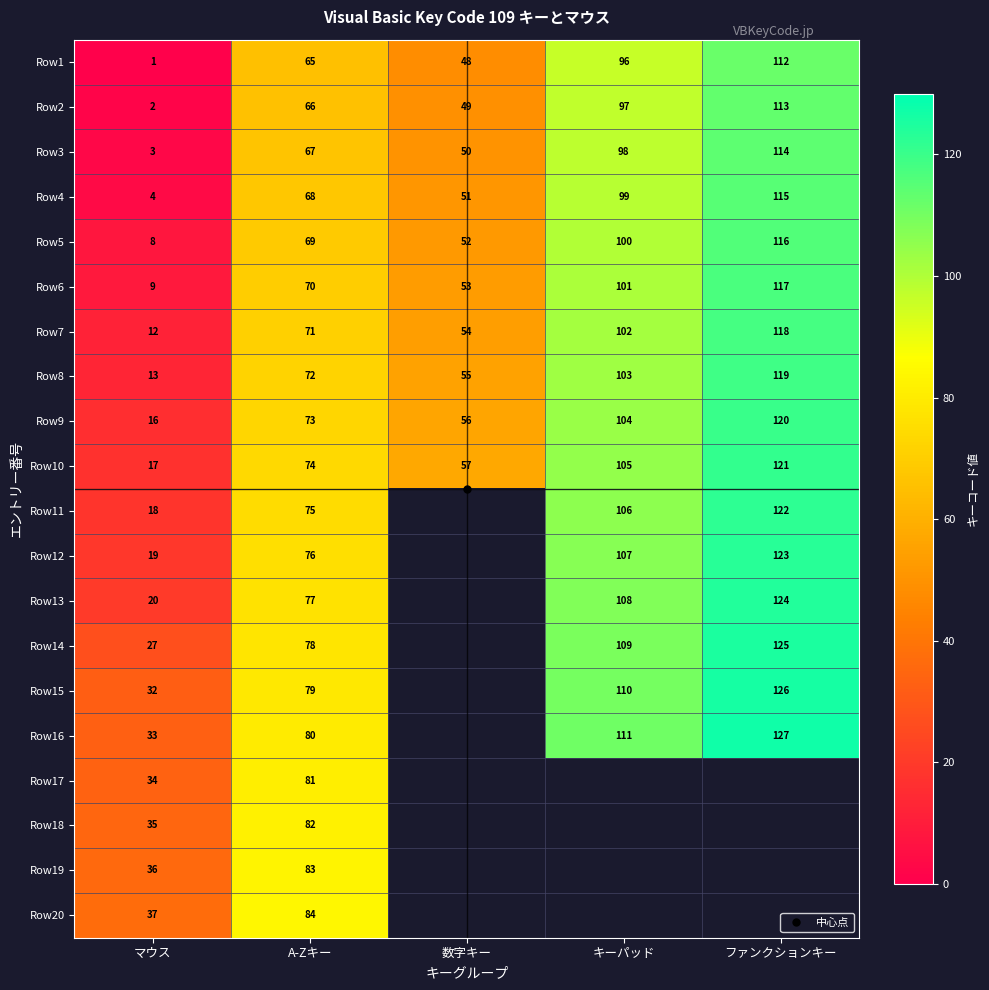

What is the spread (max minus min) of values at マウス?

36.0